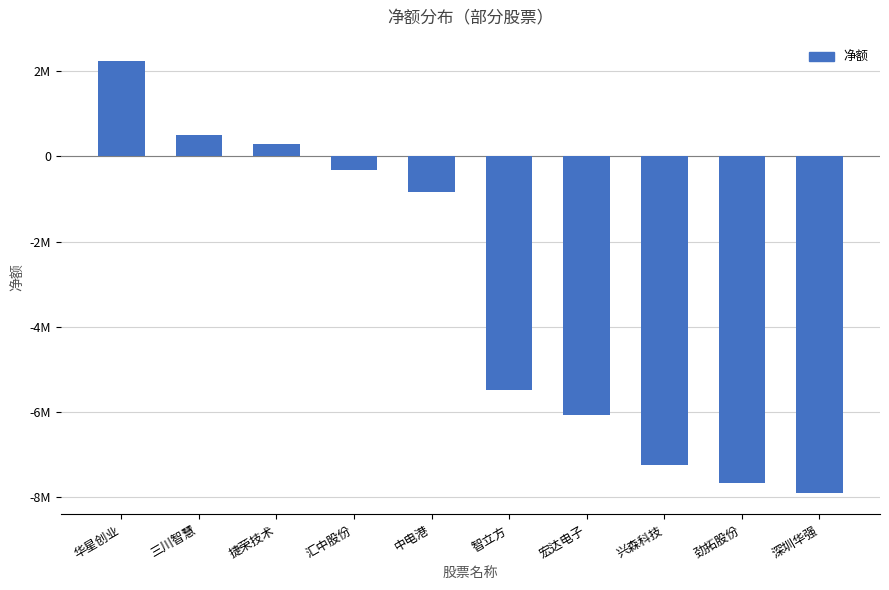

What is the difference between the maximum and minimum values?

10141436